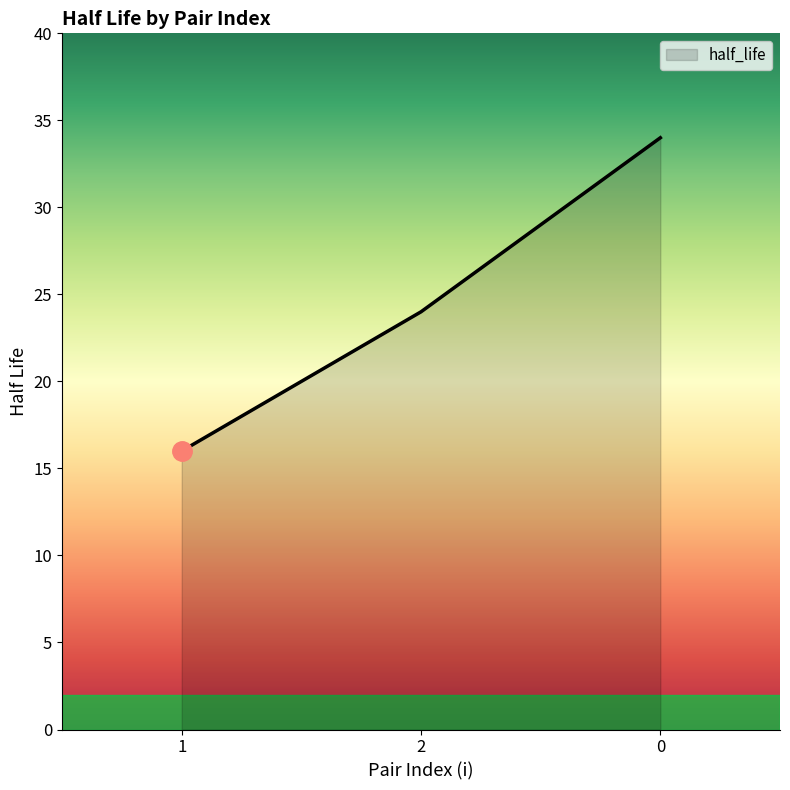

How many values are below 24?

1